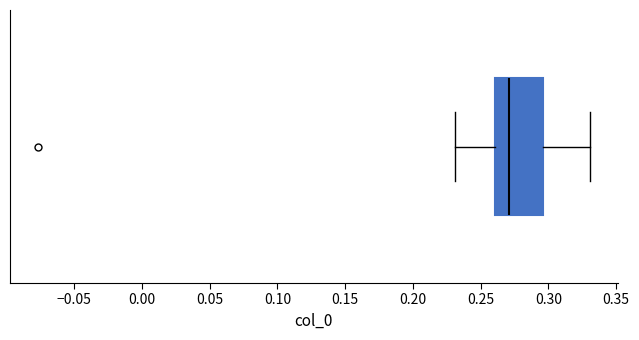

Read this box plot against the x-axis: the position of the median line, the range covered by the box, and the ends of both whiskers. The values are not printed on the chart, so give them approximately, as read against the axis.

median 0.270, box 0.260 to 0.295, whiskers 0.230 to 0.330